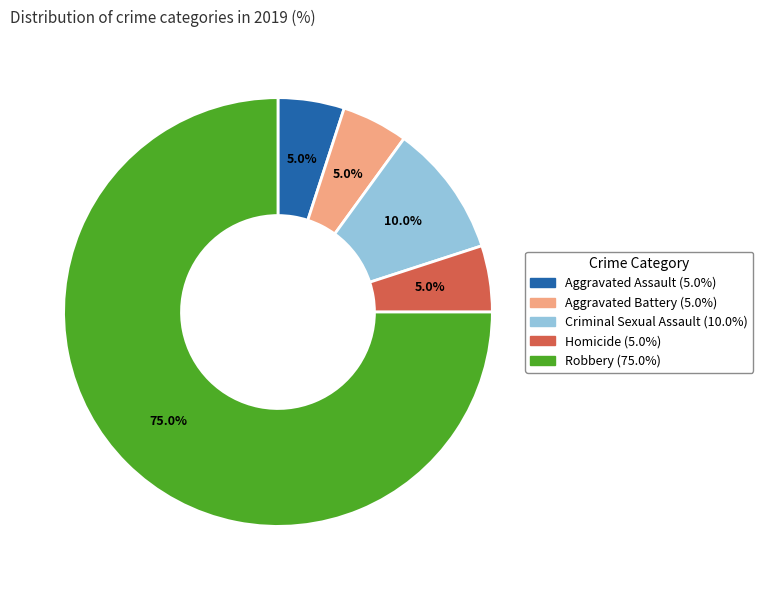

Is it true that Homicide is 5% of the pie?

True